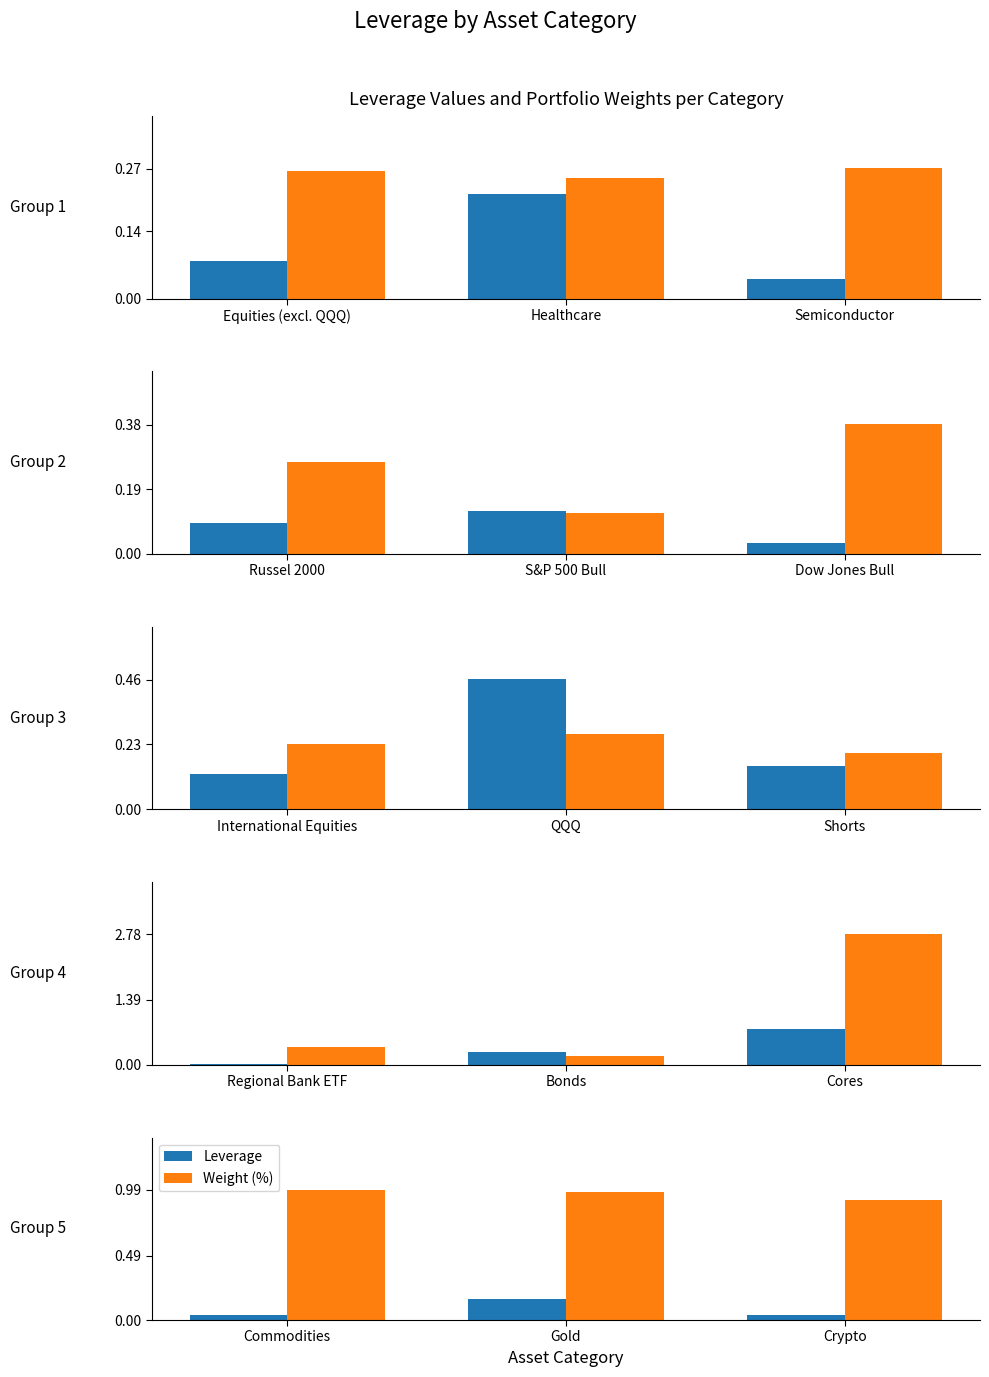

Which has a higher value, Gold or Crypto?

Gold